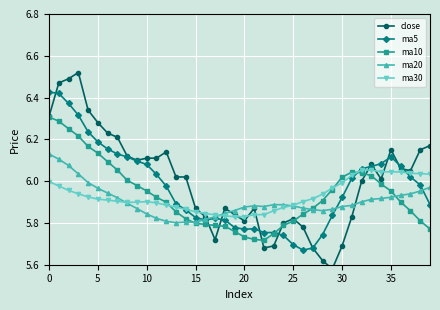

Is it true that ma10 equals 2.8 at 0?

False